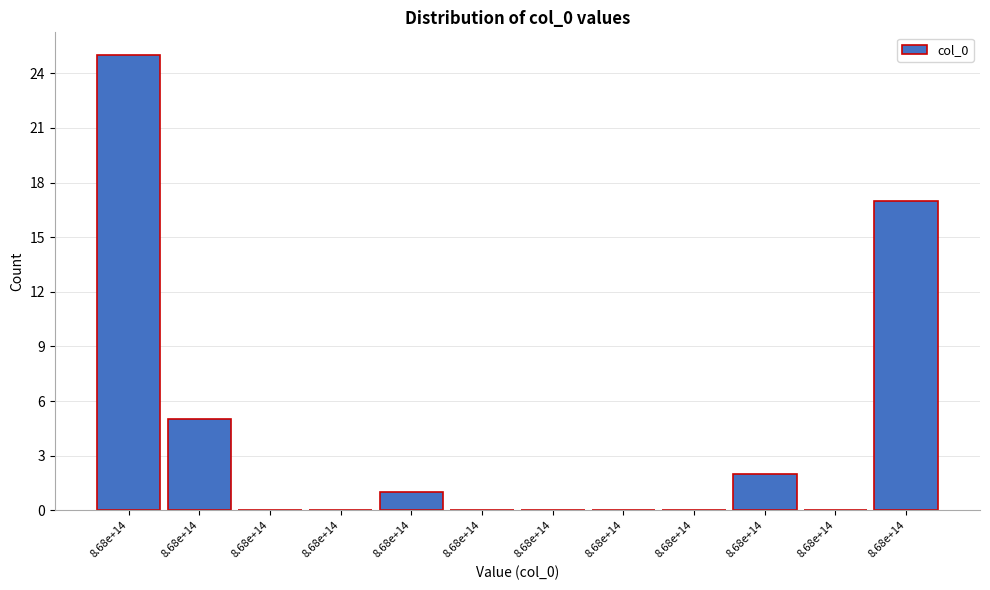

Are the bars horizontal?

No